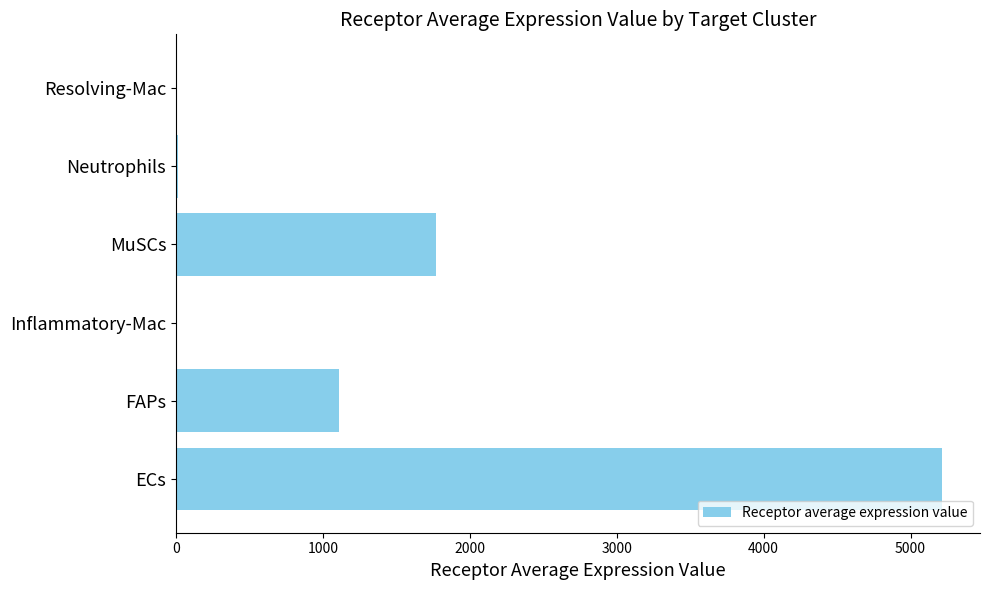

Count the number of categories in the chart.

6